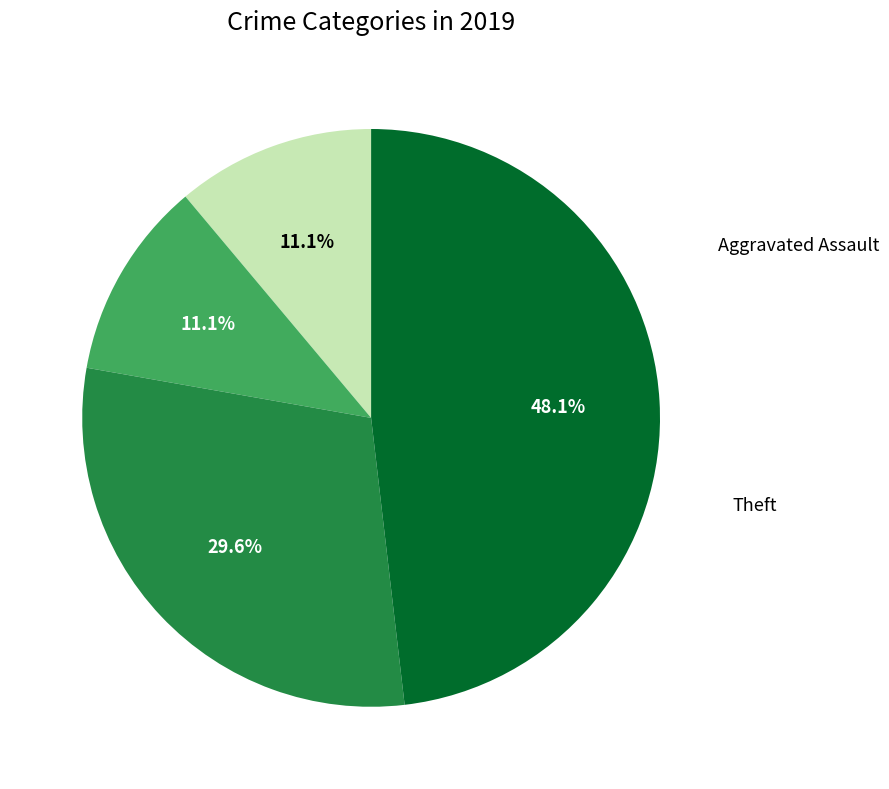

Is there a majority slice in this chart?

No